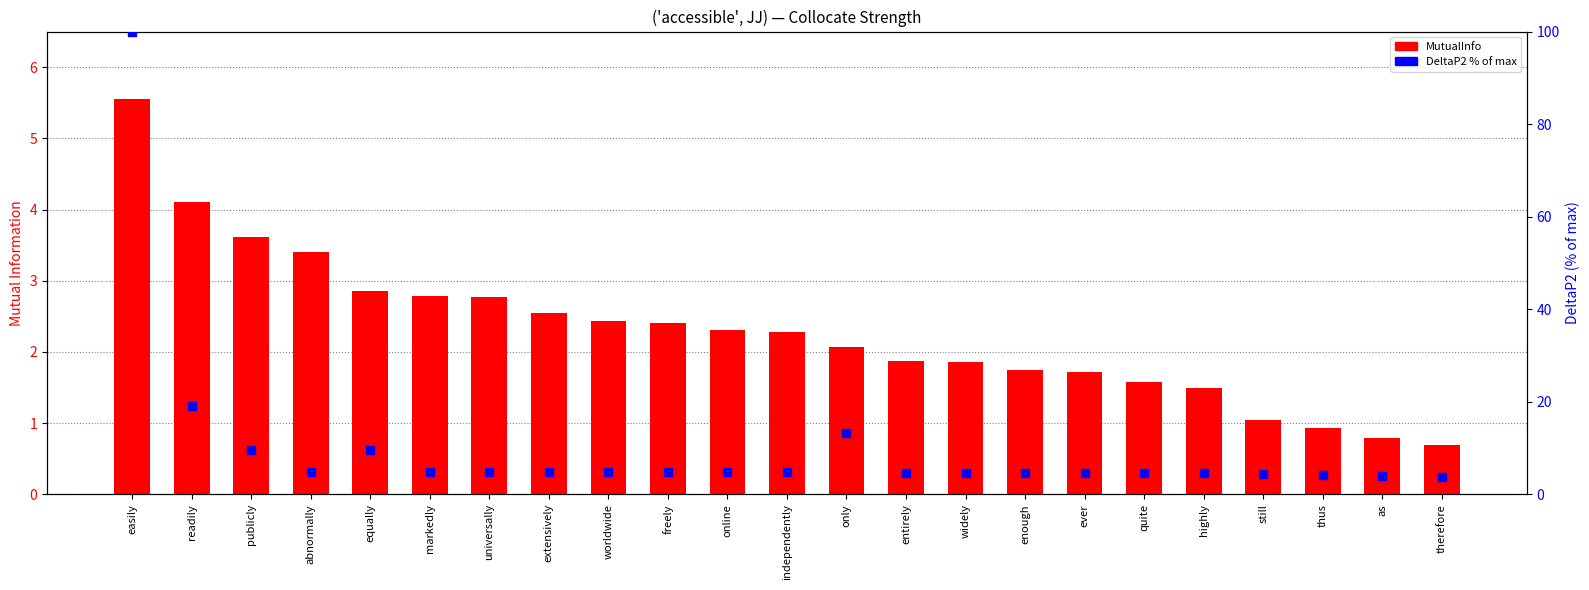

Which series reaches the minimum Y coordinate?

MutualInfo